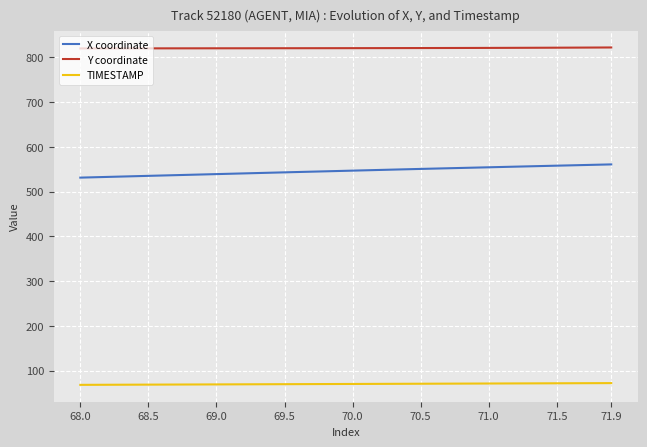

At how many categories does at least one series exceed 216?

40